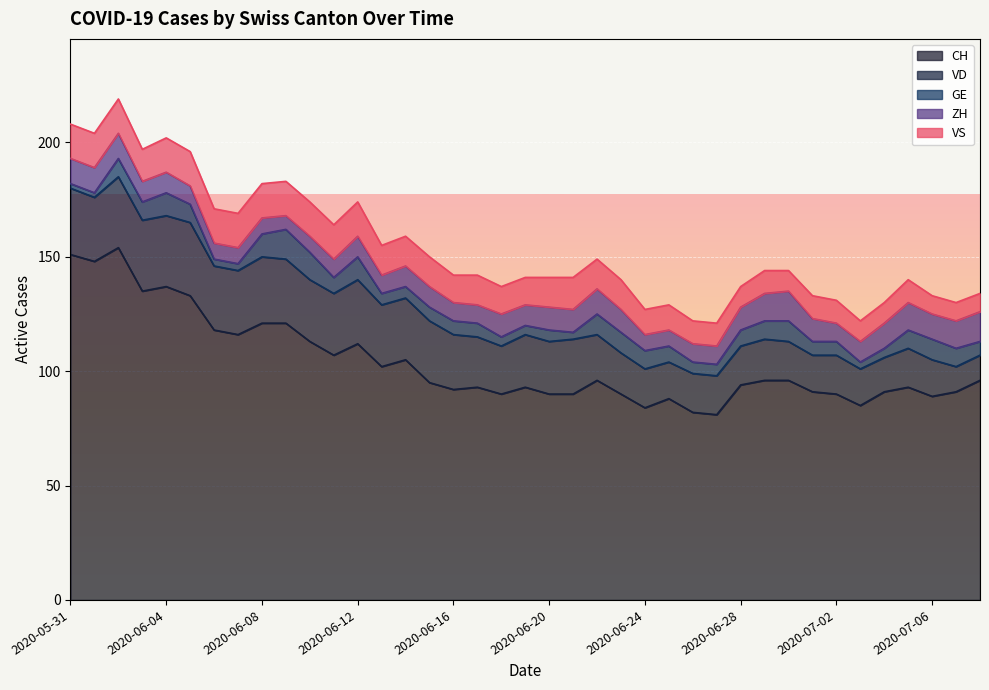

What is the spread (max minus min) of values at 2020-06-12?

103